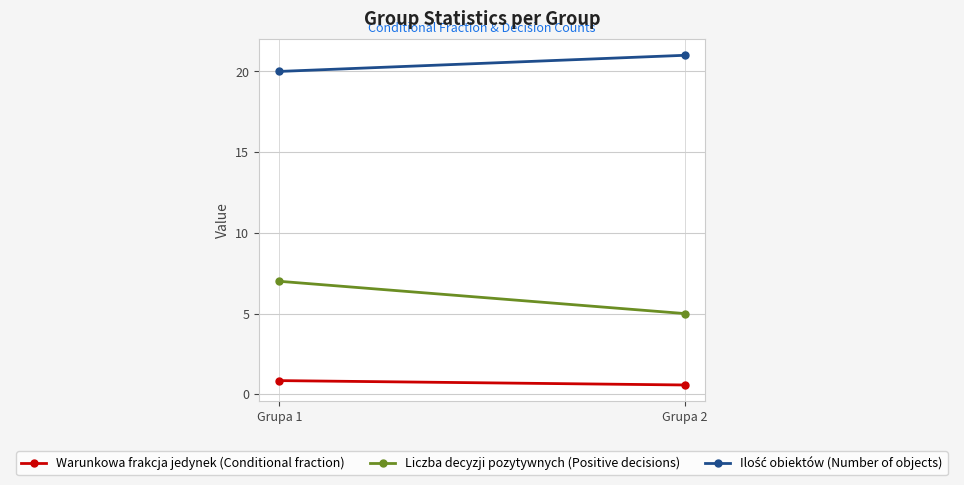

What is the minimum value for Ilość obiektów (Number of objects)?

20.0